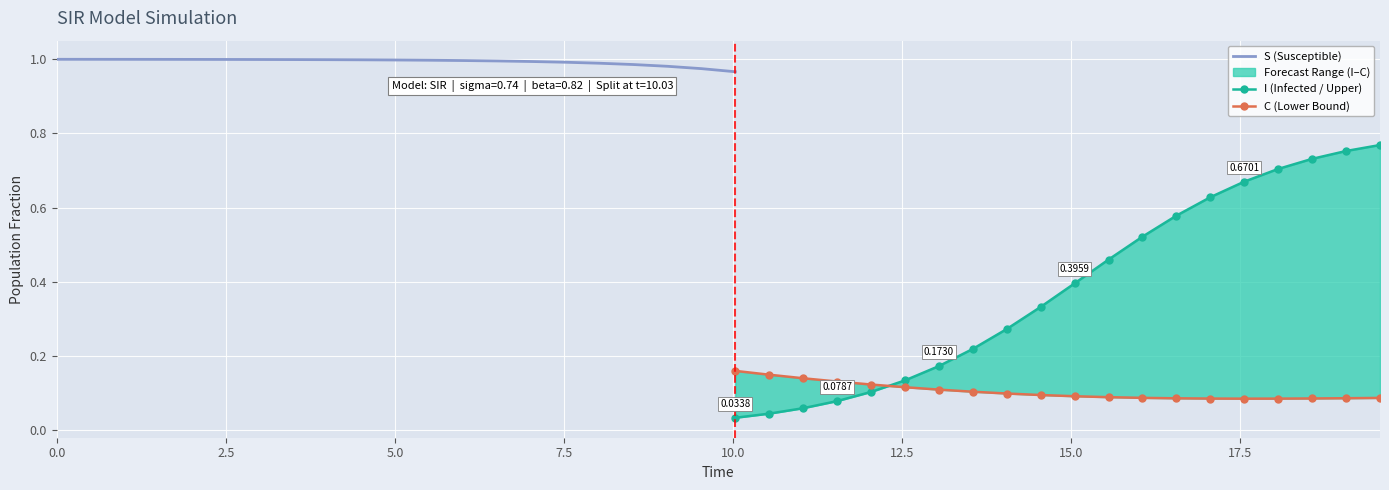

What is the value of the C point at the 26th from the left?

0.1